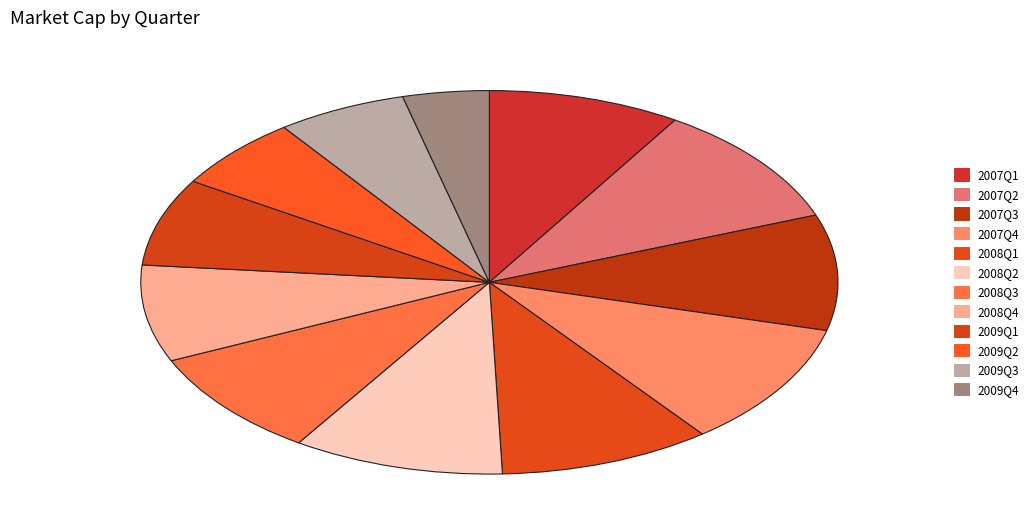

Count the number of slices in the pie.

12